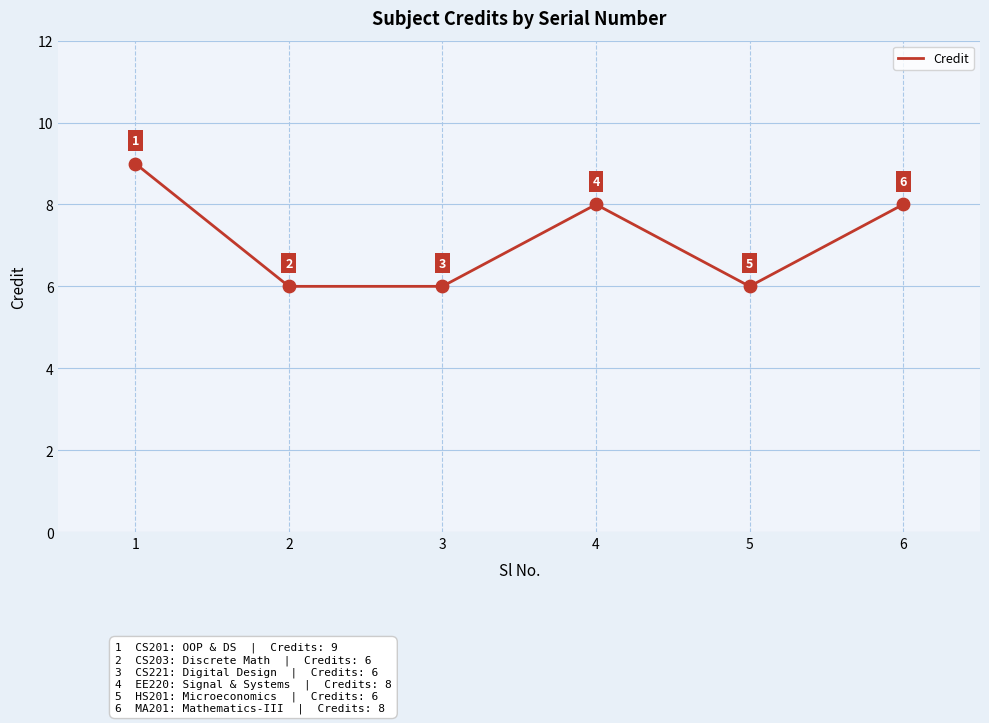

What is the change in value from 2 to 6?

+2